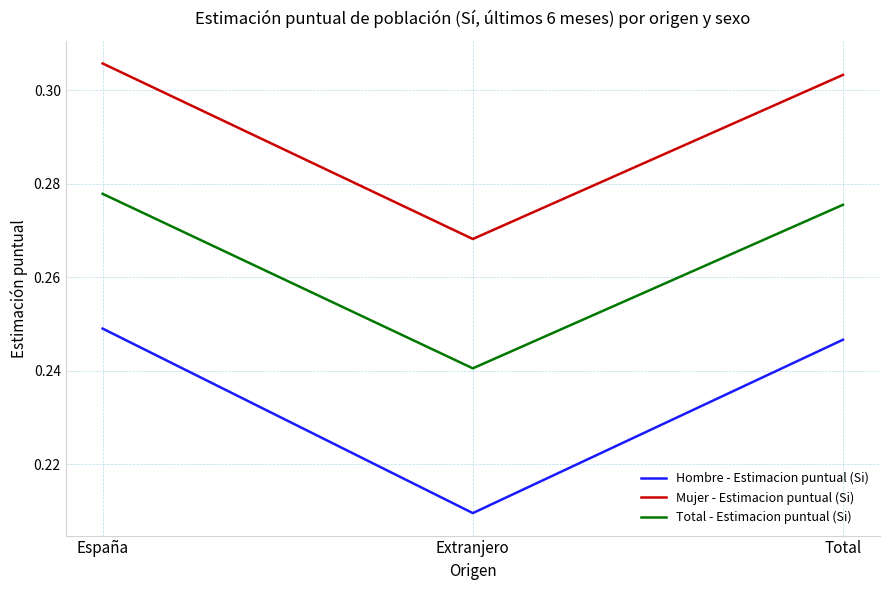

List the series in order of their overall mean, highest first.

Mujer - Estimacion puntual (Si), Total - Estimacion puntual (Si), Hombre - Estimacion puntual (Si)